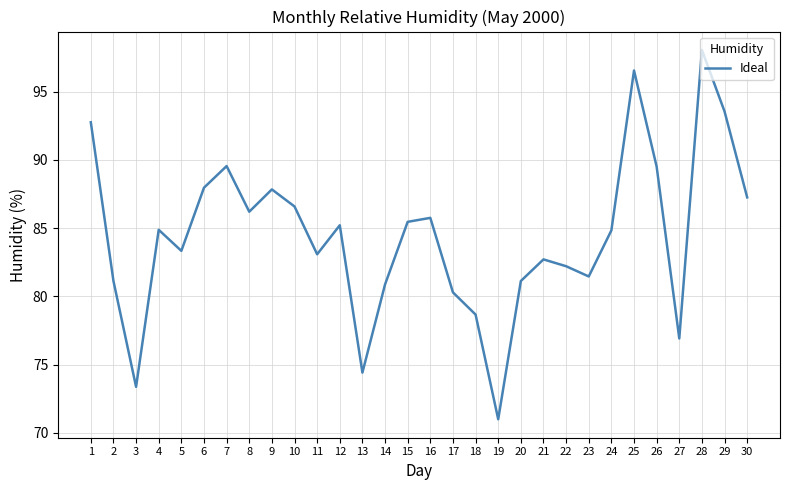

Between 27 and 10, which is larger?

10